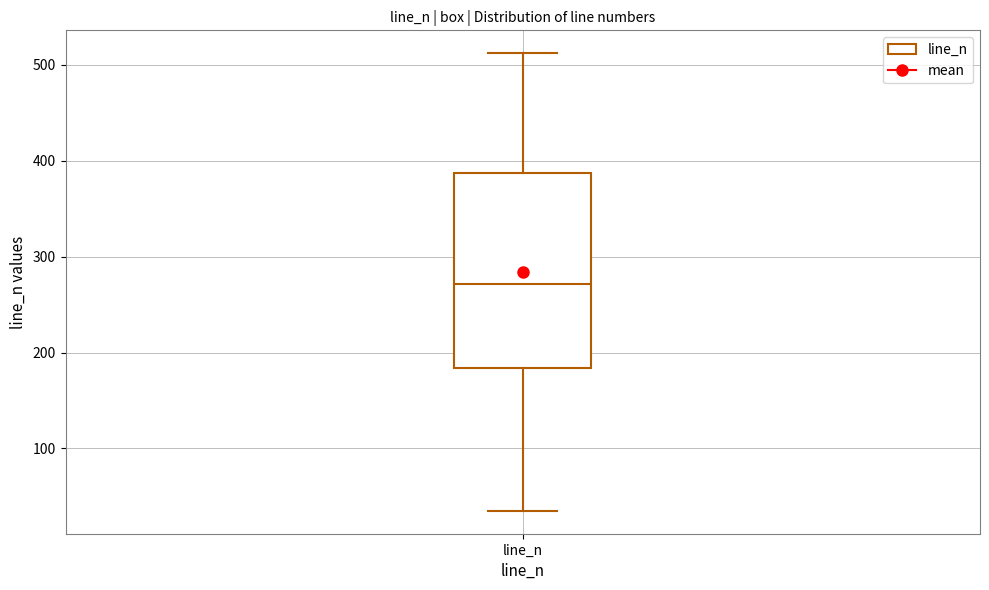

Transcribe this box plot: give where the median line is, the range the box spans, and where the two whiskers end, as read against the y-axis. The values are not printed on the chart, so give them approximately, as read against the axis.

median 270, box 180 to 390, whiskers 40 to 510